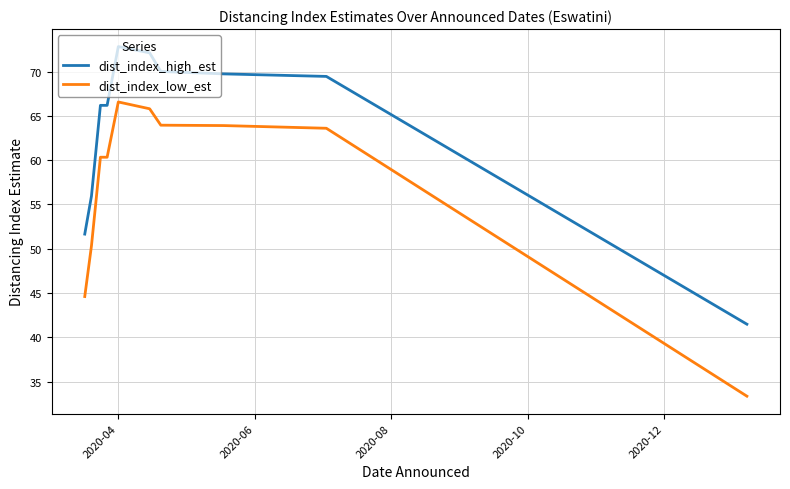

What is the value of the dist_index_high_est point at the 19th from the left?

41.5